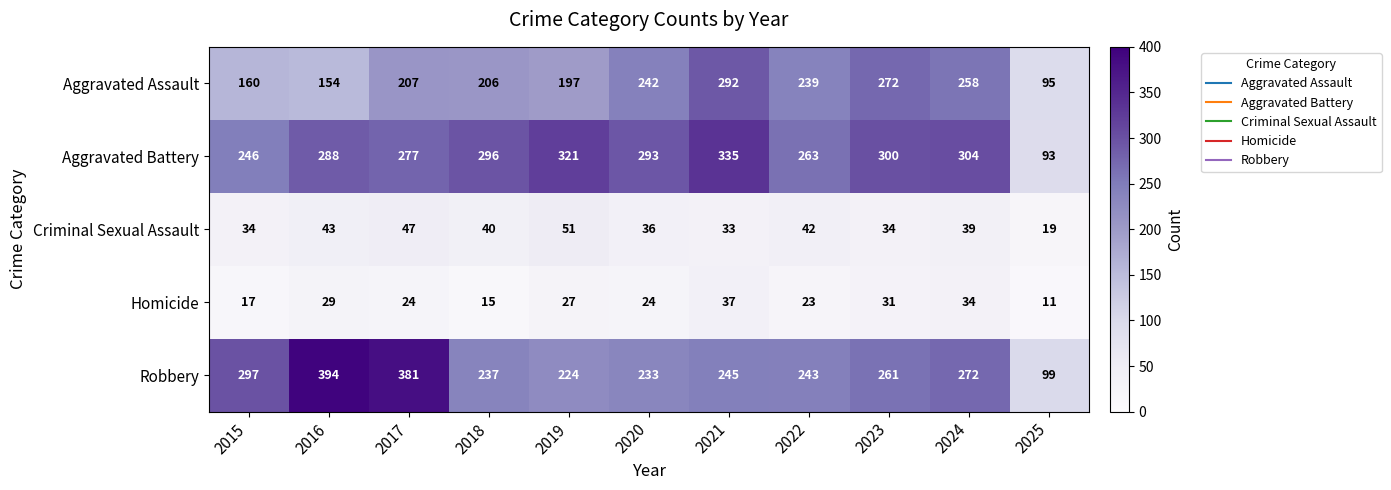

Which series has the largest range (max minus min)?

Robbery